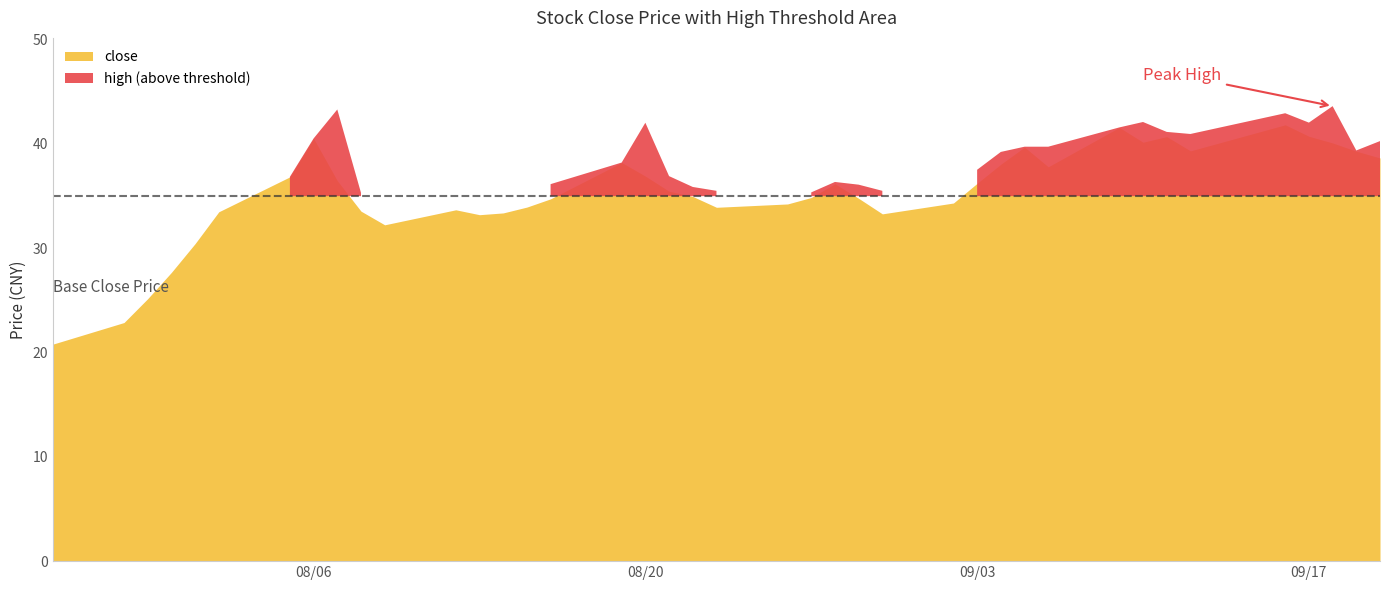

What is the minimum value shown in the chart?

20.8